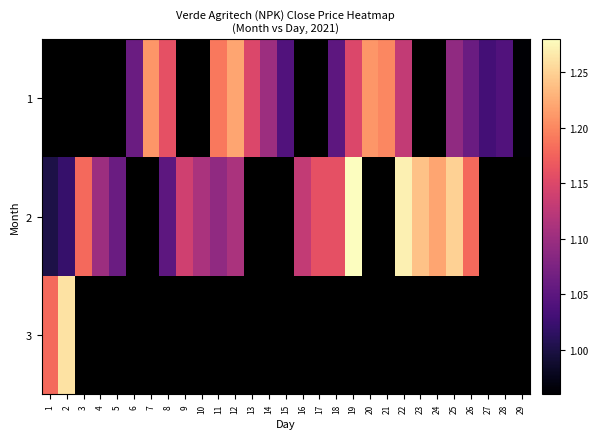

Is the value of 2 at 26 greater than the value of 3 at 10?

No